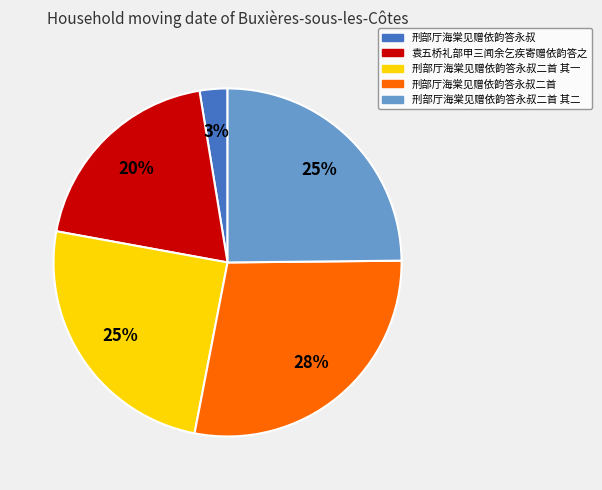

To the nearest percent, what is the average slice percentage?

20%